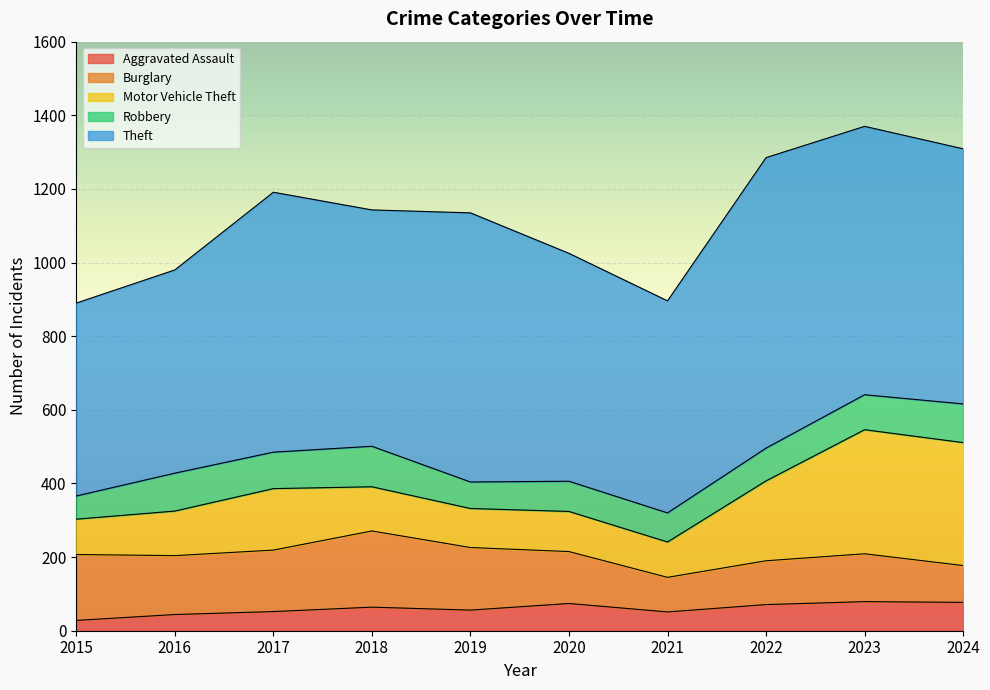

True or false: Theft and Motor Vehicle Theft cross at least once.

False